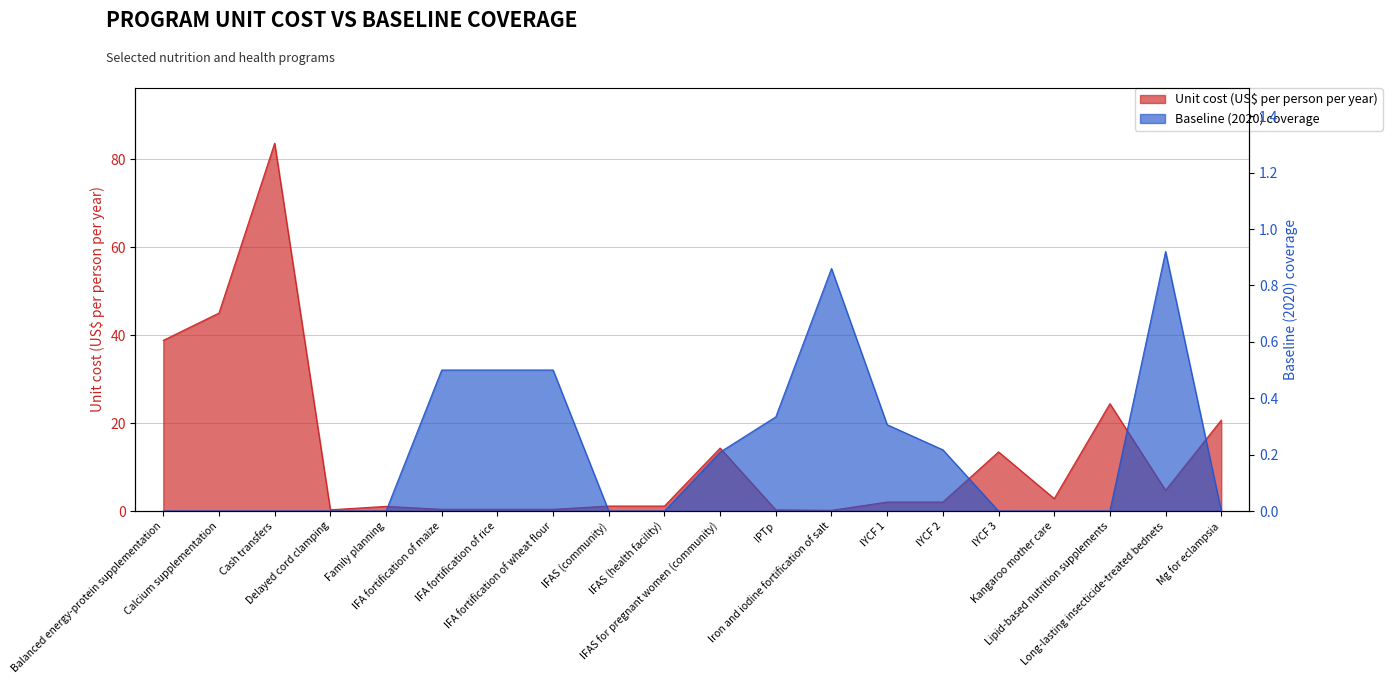

Does the chart display data point markers on the line(s)?

No